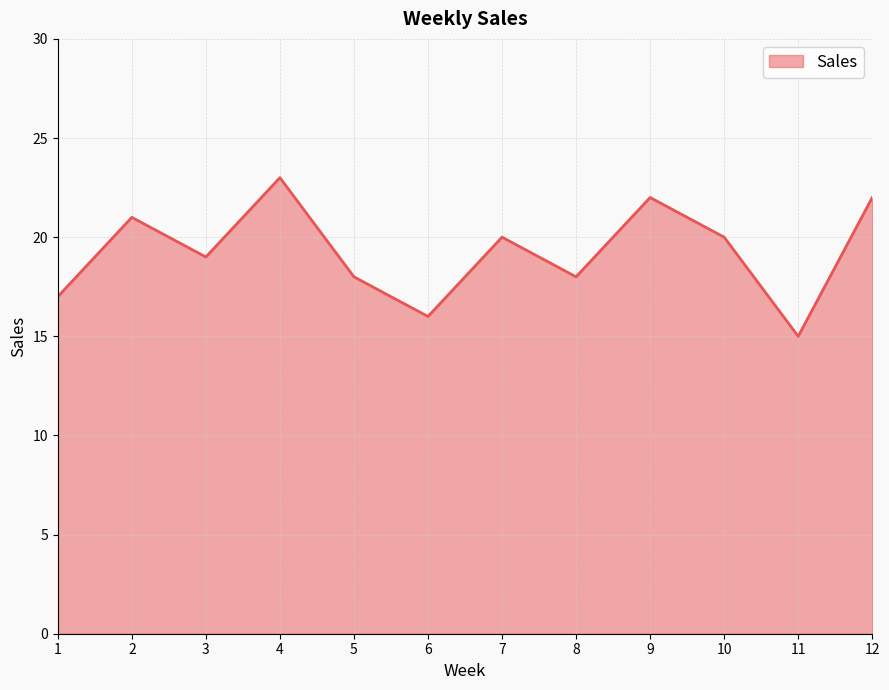

Reading left to right, extract all data points from this chart.

1=17	2=21	3=19	4=23	5=18	6=16	7=20	8=18	9=22	10=20	11=15	12=22